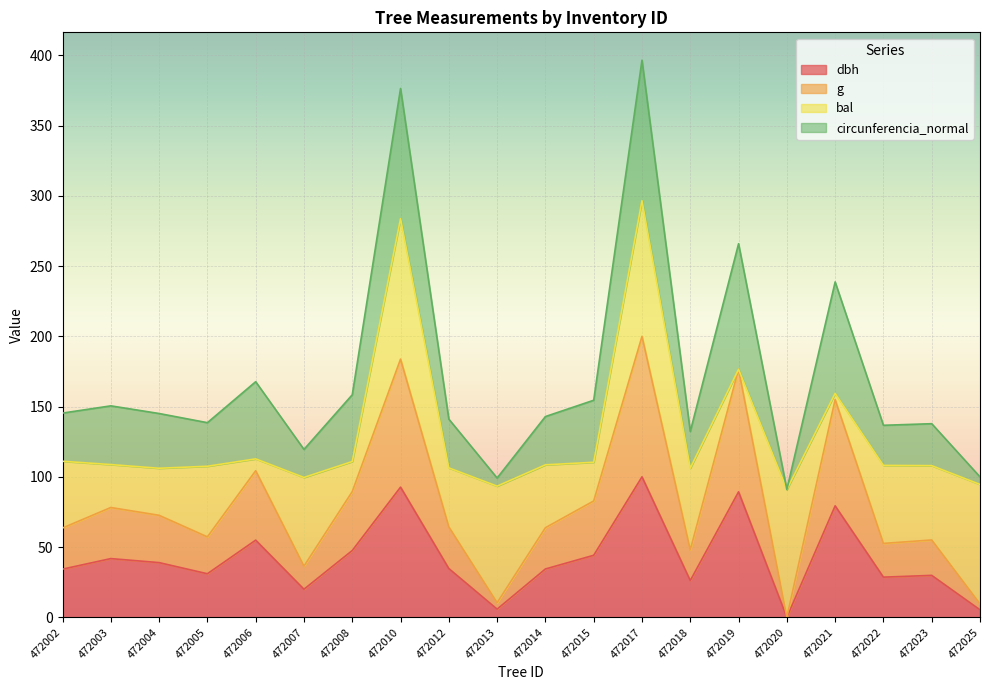

How many interior local valleys does the dbh series have?

6